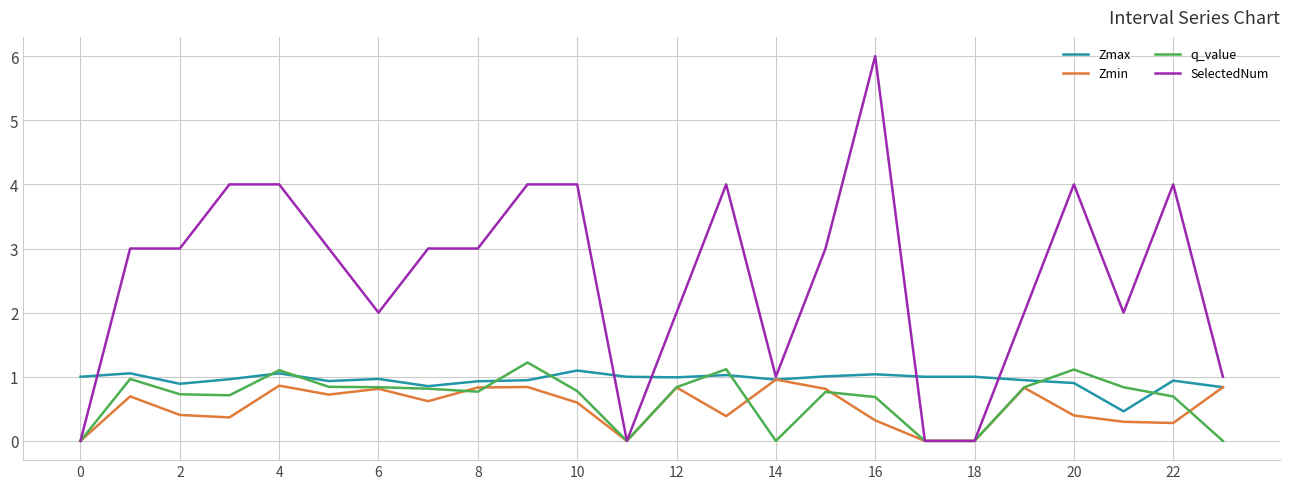

What is the maximum value for Zmax?

1.1